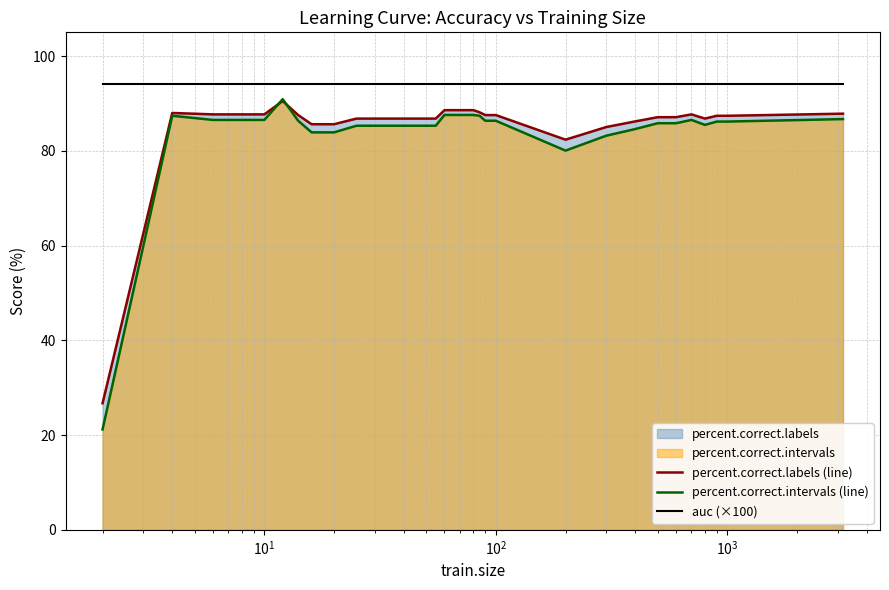

Which series has the widest spread of values?

percent.correct.intervals (line)